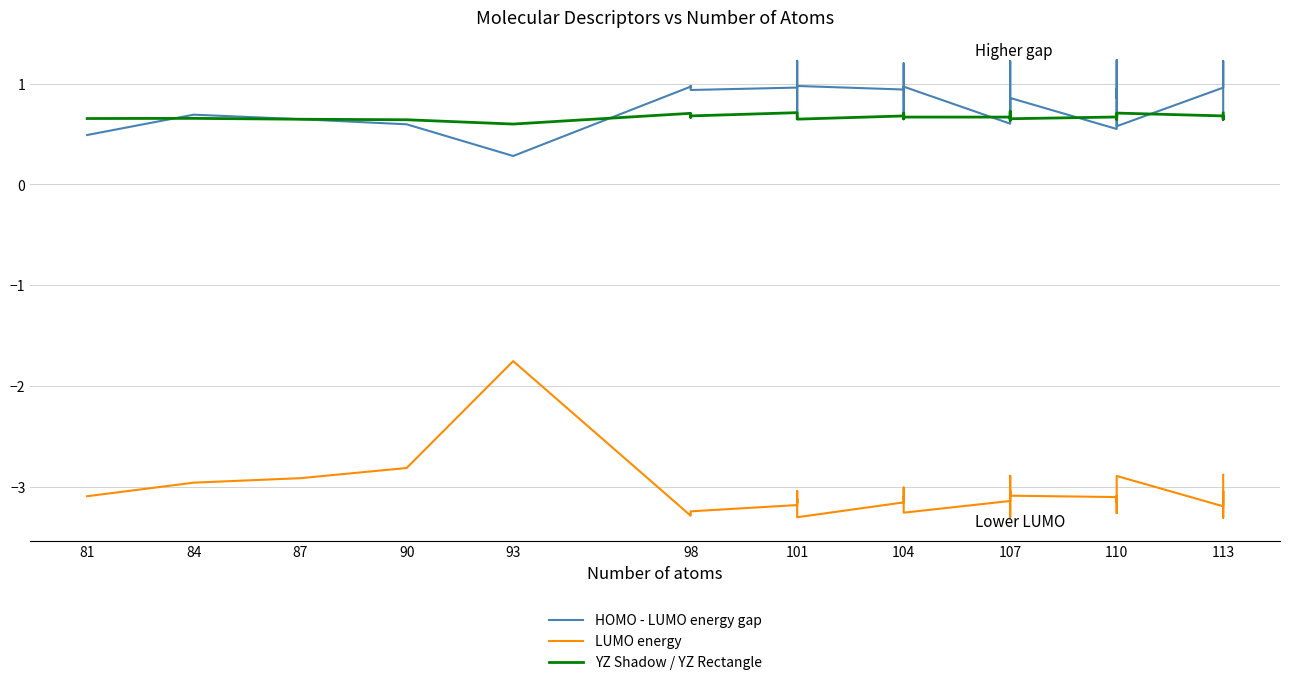

Is this an area chart (filled region under the line)?

No